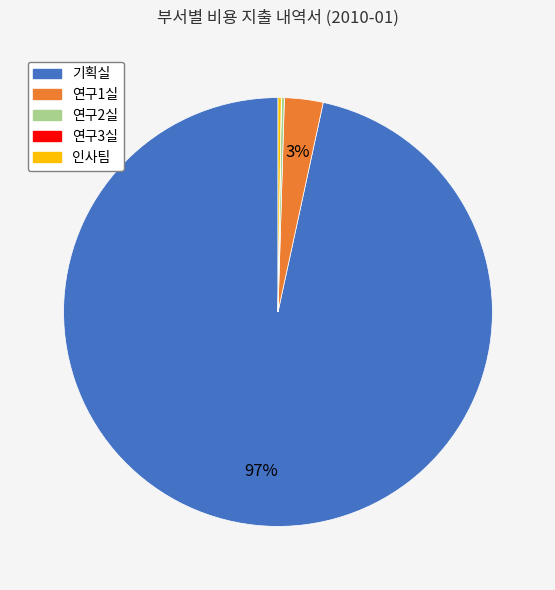

Is there a majority slice in this chart?

Yes